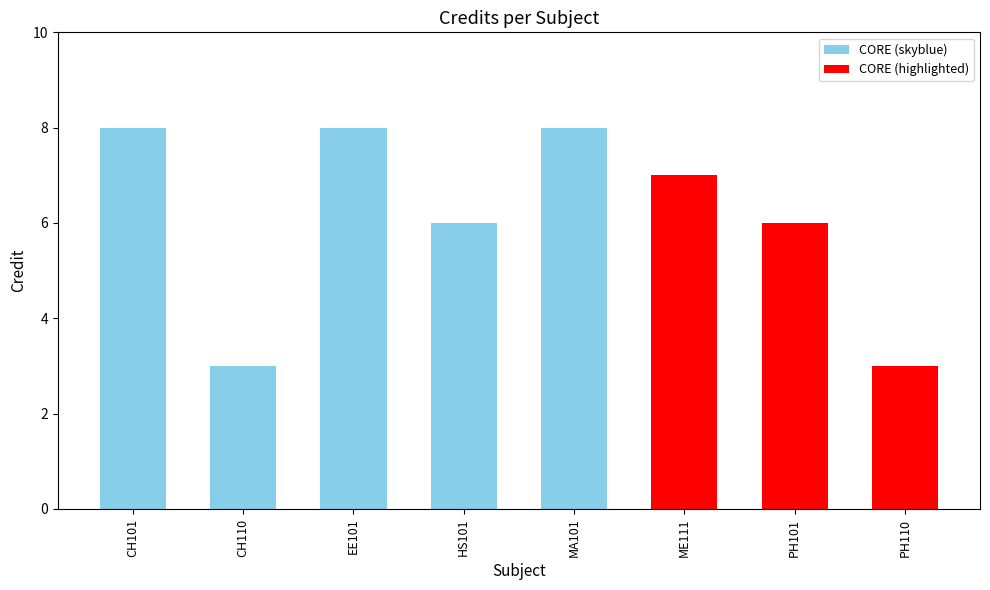

List the labels in order of value, largest first.

CH101, EE101, MA101, ME111, HS101, PH101, CH110, PH110